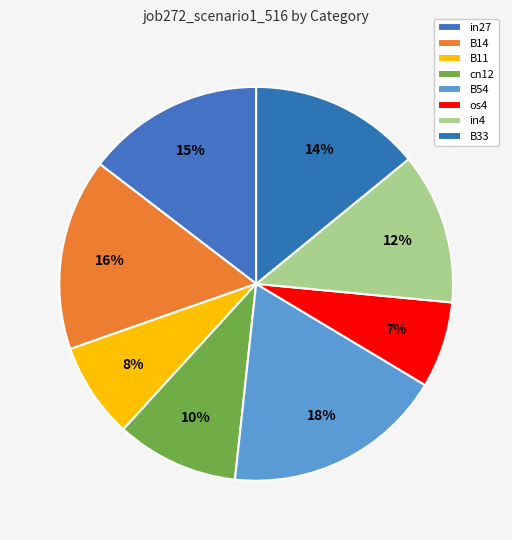

Which slice is the largest?

B54